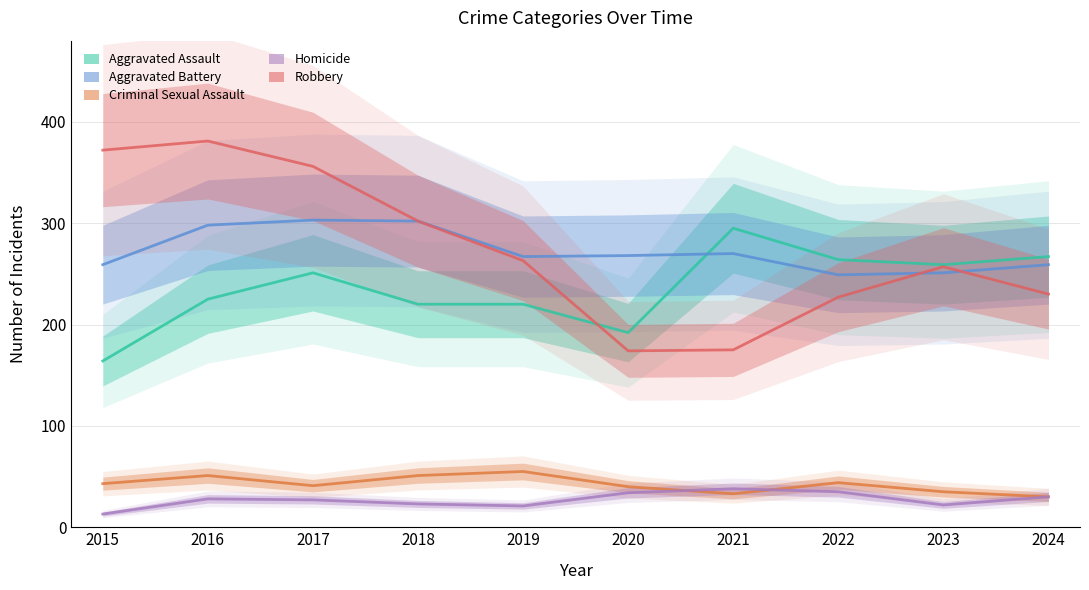

What is the value of the Robbery point at the 8th from the left?

227